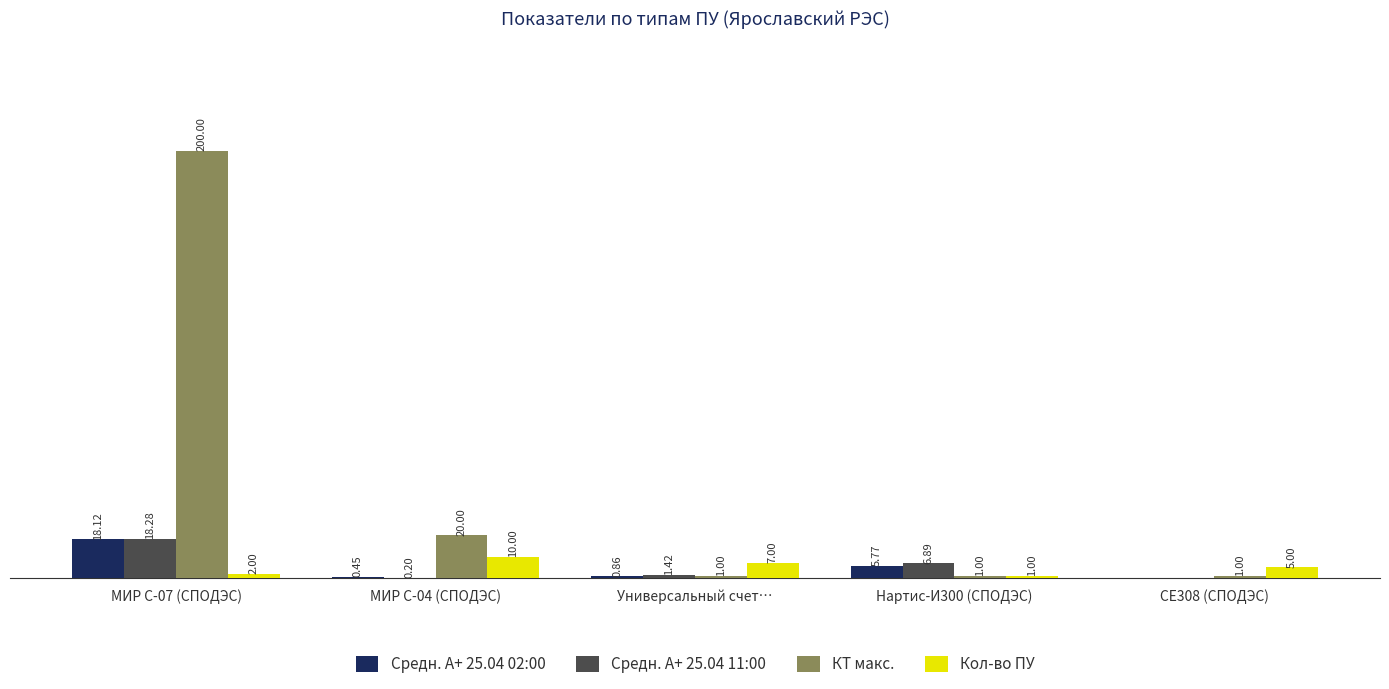

At which category is the sum across all series the highest?

МИР С-07 (СПОДЭС)